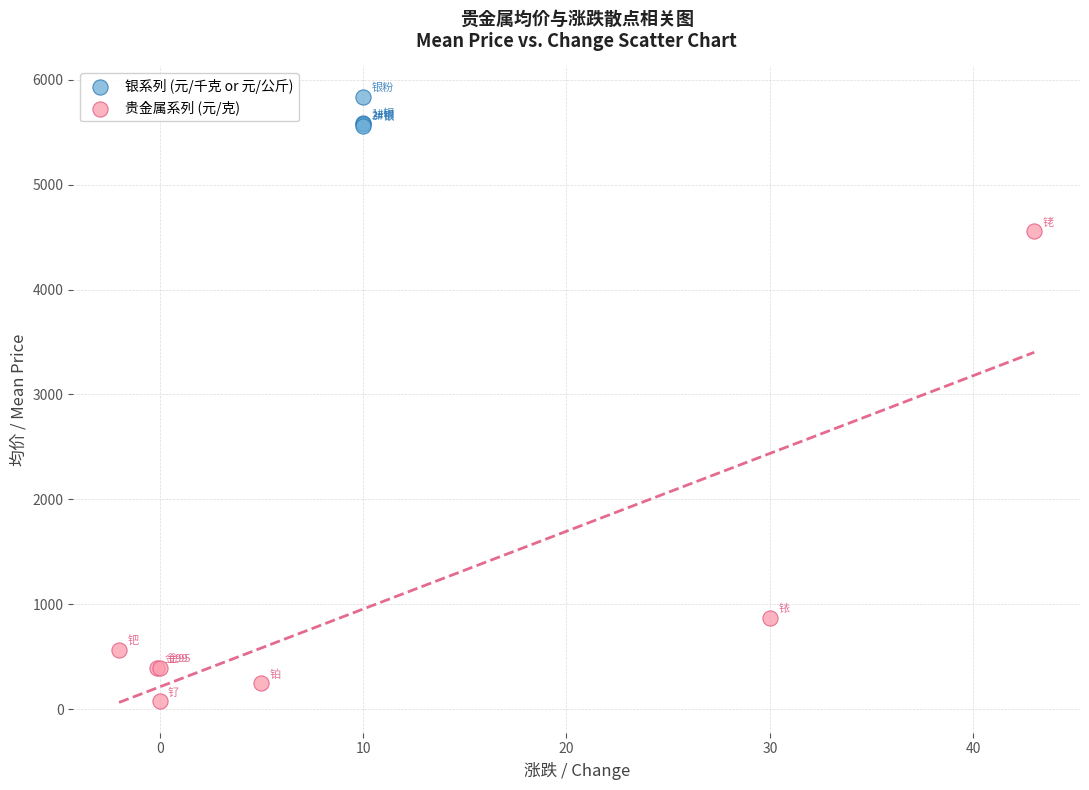

Which series contains the highest Y value?

银系列 (元/千克 or 元/公斤)